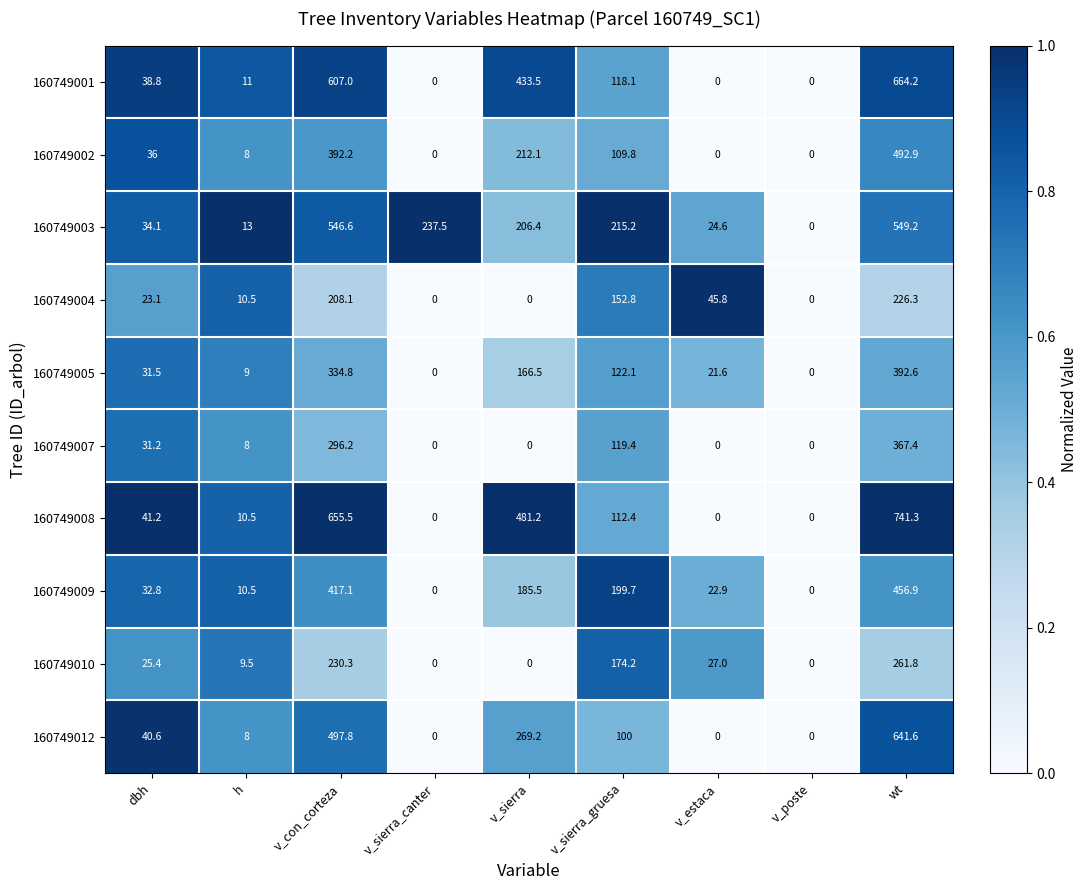

The value of 160749001 at h is 14.9. True or false?

False